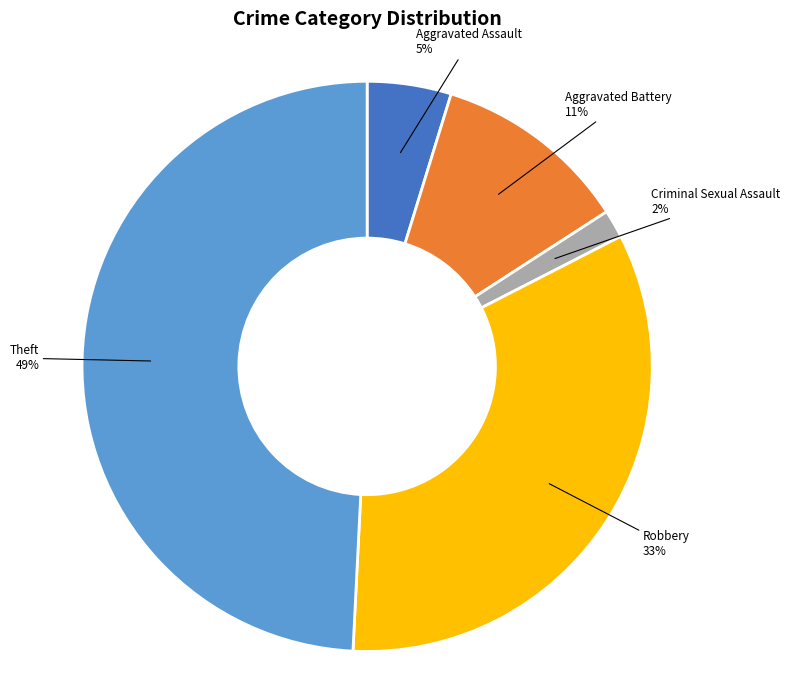

Is there any slice that represents more than half of the pie?

No